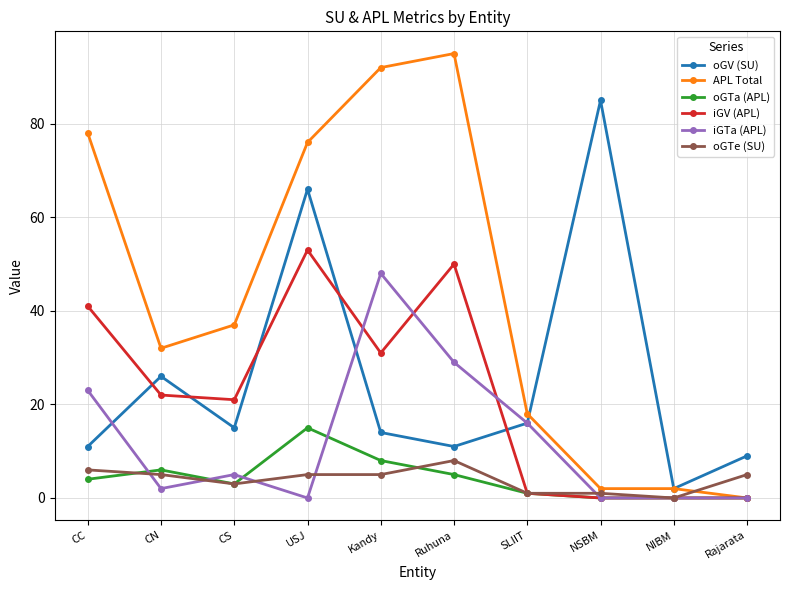

How many data points in APL Total are less than 37?

5